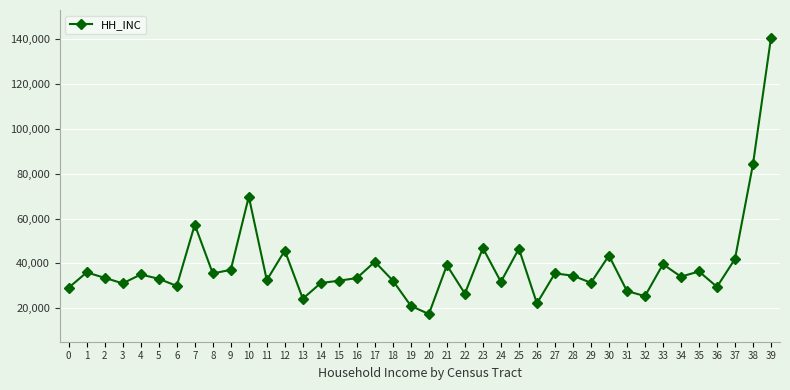

At which label does the data first exceed 34077?

1